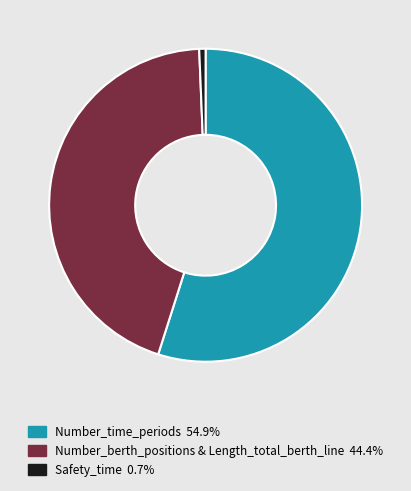

Count the number of slices in the pie.

3